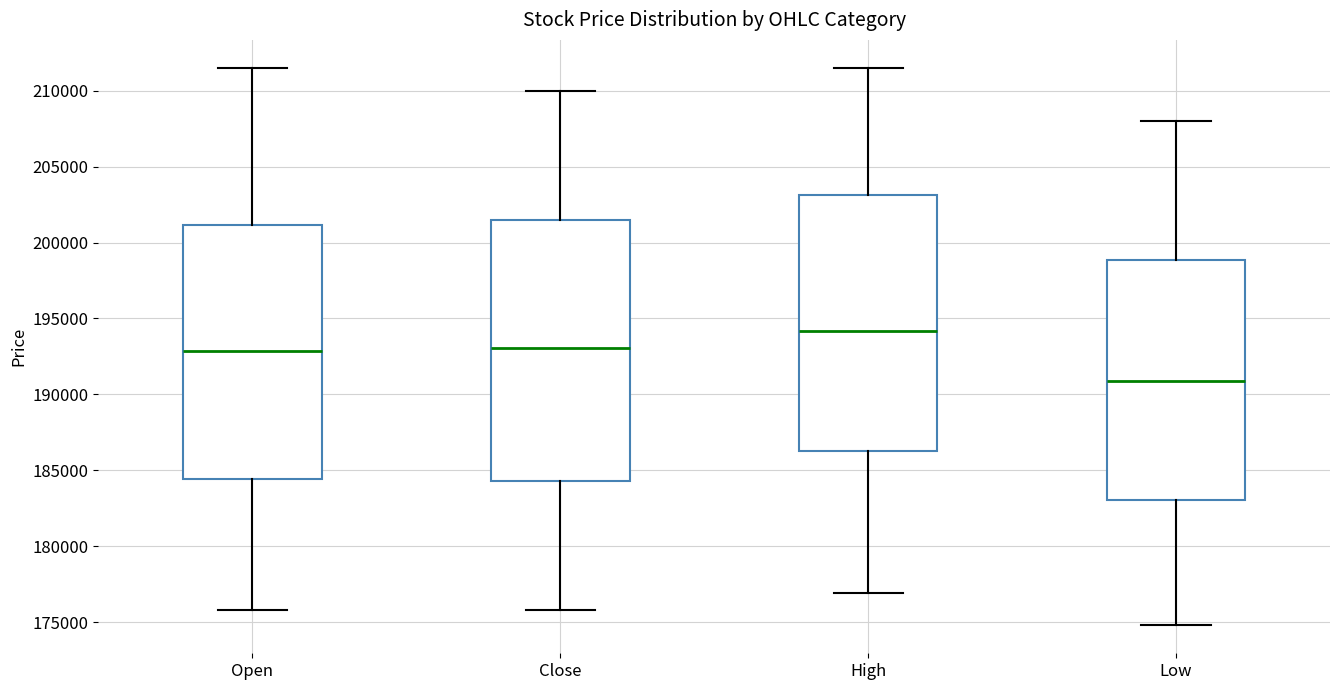

Reading left to right, read every box against the y-axis: the position of its median line, the range the box covers, and the ends of its whiskers. The values are not printed on the chart, so give them approximately, as read against the axis.

Open: median 193000, box 184500 to 201000, whiskers 176000 to 211500
Close: median 193000, box 184500 to 201500, whiskers 176000 to 210000
High: median 194000, box 186500 to 203000, whiskers 177000 to 211500
Low: median 191000, box 183000 to 199000, whiskers 175000 to 208000